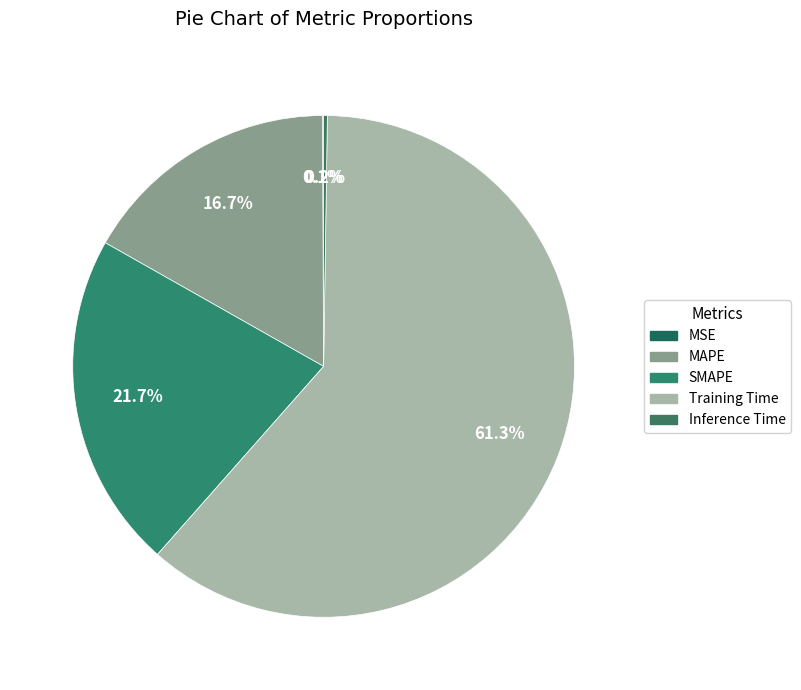

To the nearest percent, what portion does SMAPE represent?

22%